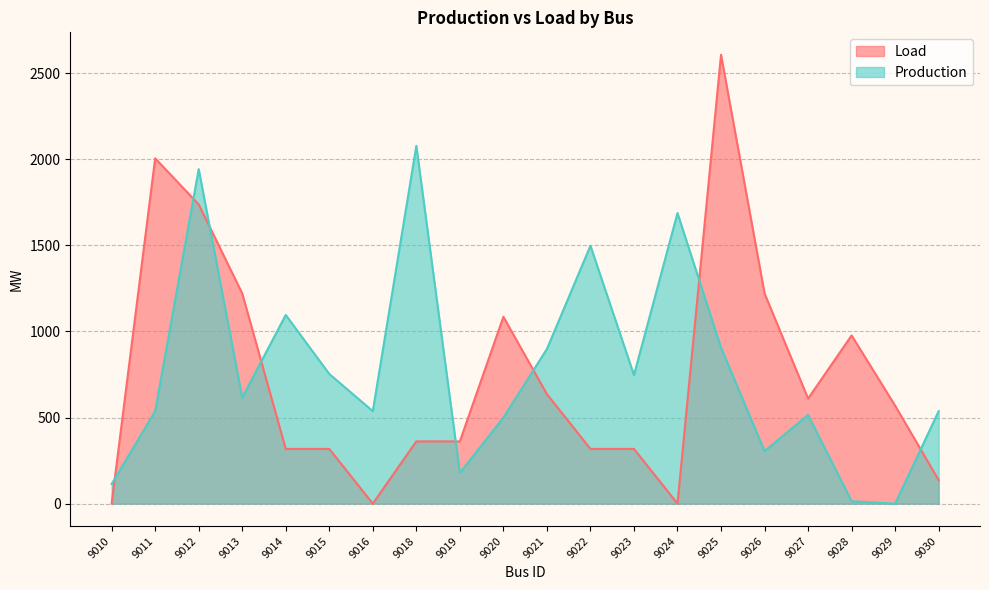

What is the difference between the Production values at 9012 and 9026?

1637.9